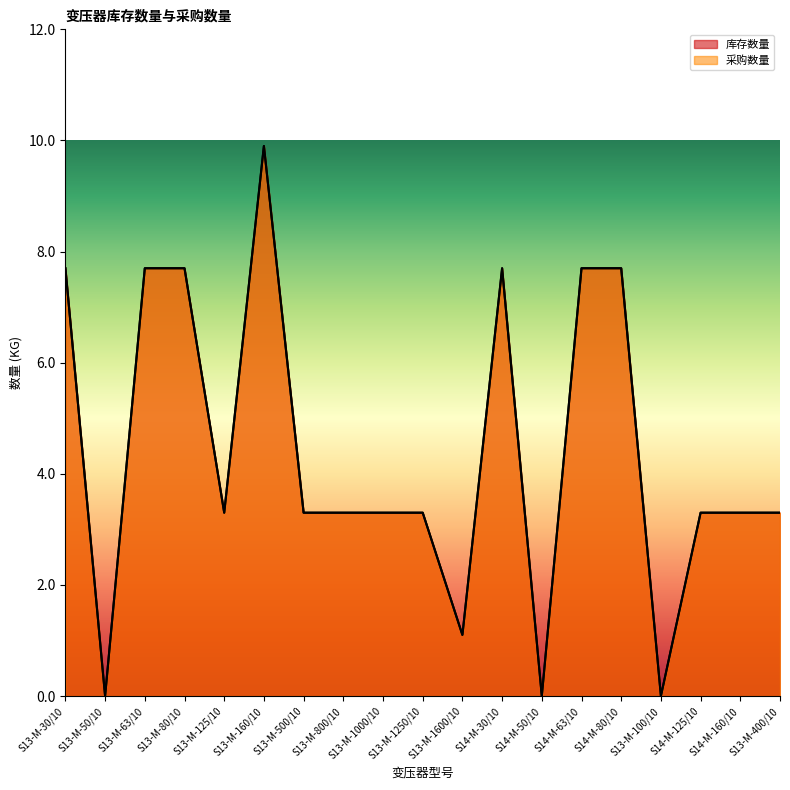

The value of 库存数量 at S13-M-125/10 is 3.3. True or false?

True